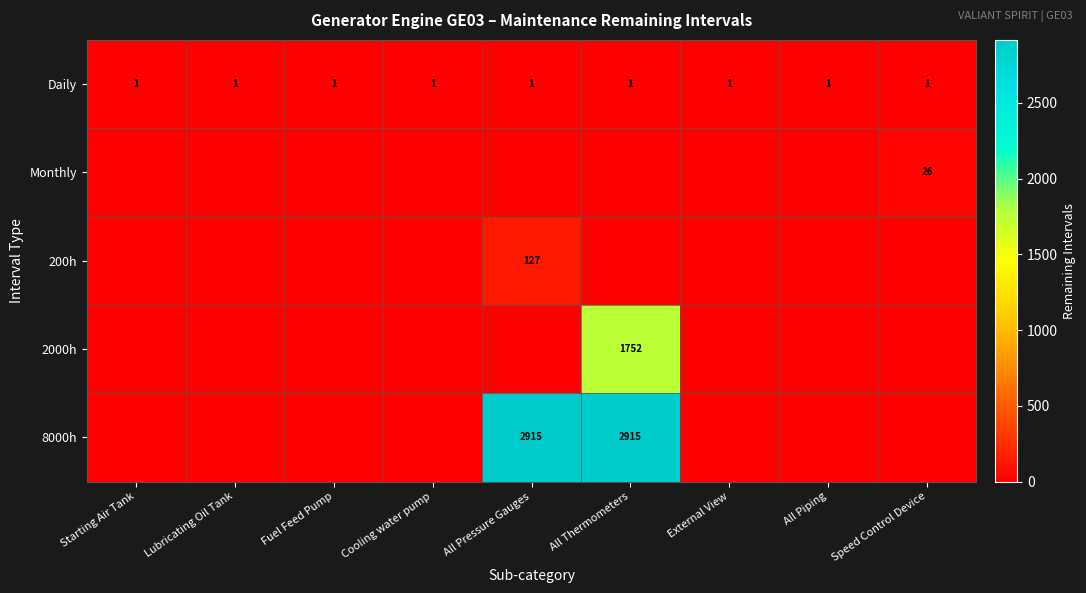

Is it true that Daily equals 0 at Cooling water pump?

False